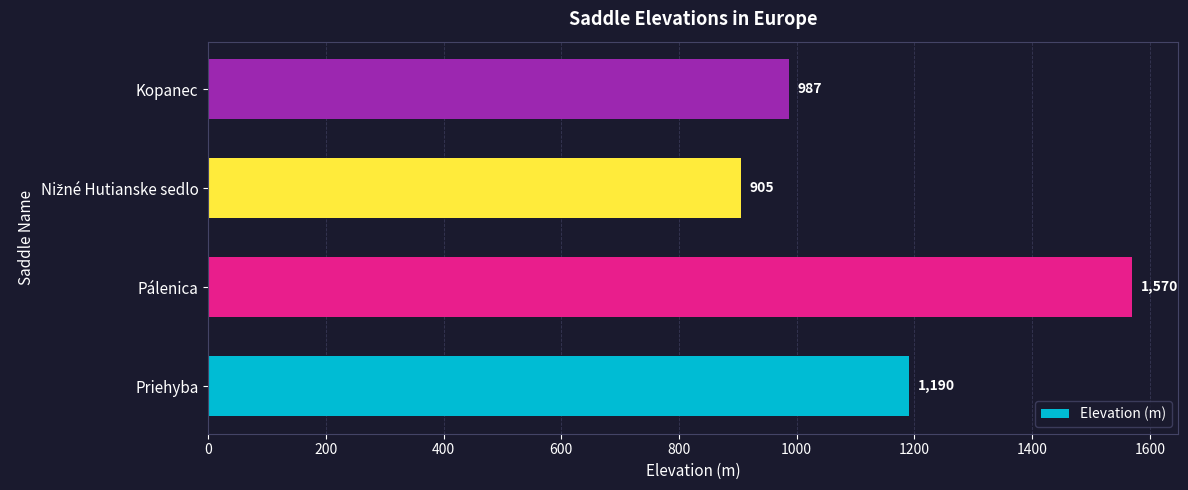

What is the maximum value shown in the chart?

1570